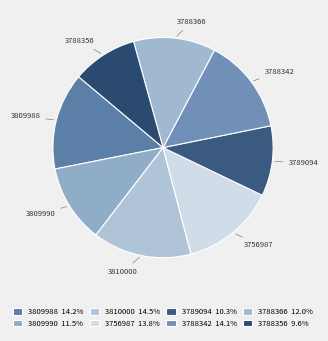

Is there any slice that represents more than half of the pie?

No